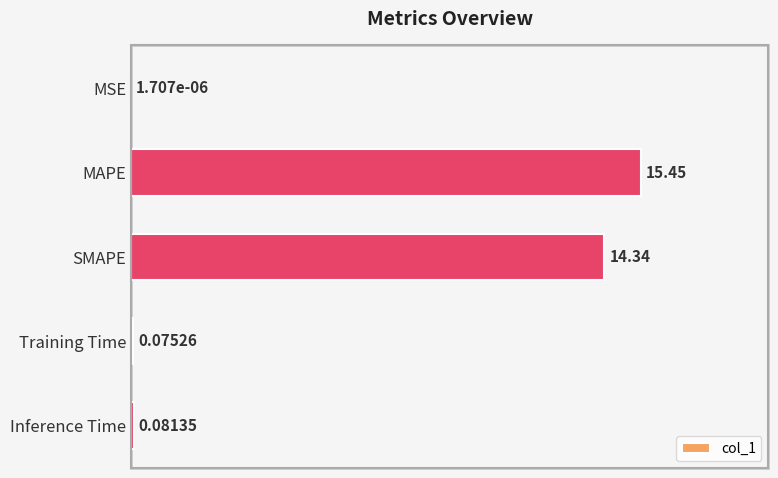

What is the change in value from MSE to MAPE?

+15.4